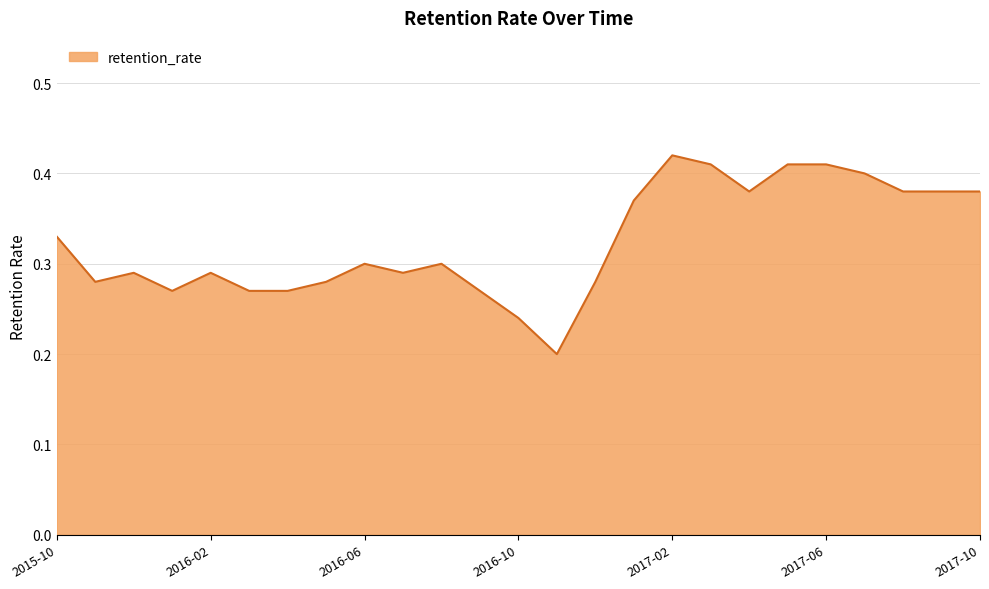

At which category does the data reach its first local peak?

2015-12-12